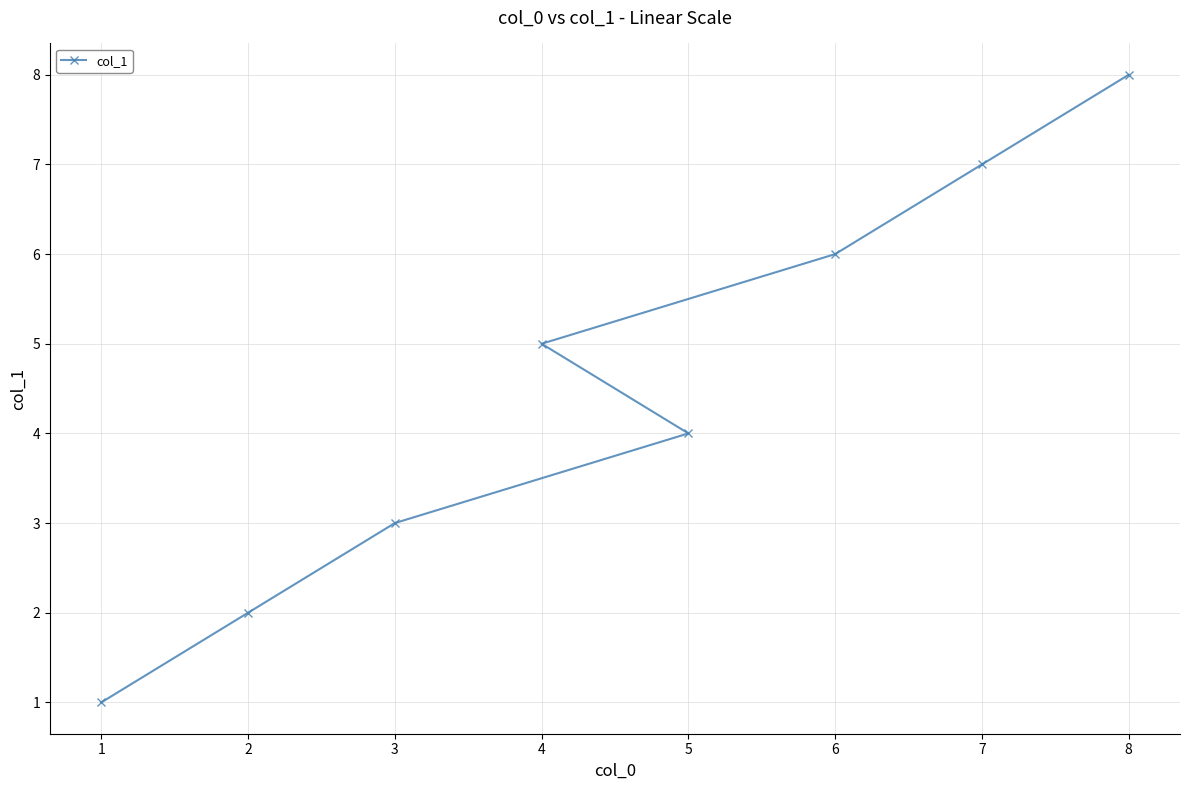

How many data points are less than 5?

4